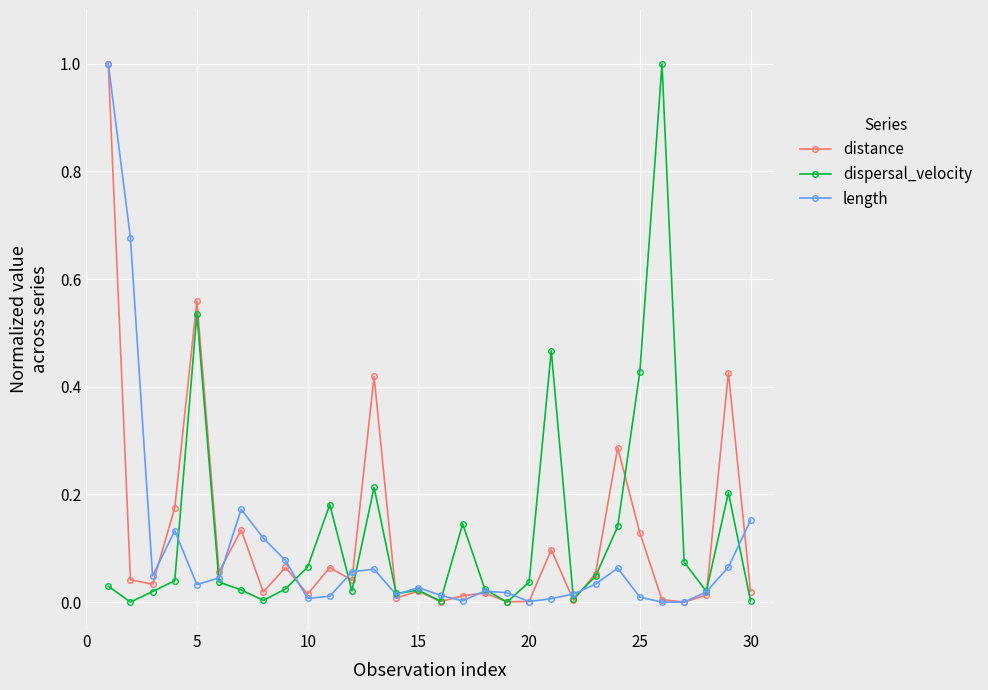

What is the maximum value for length?

1.0